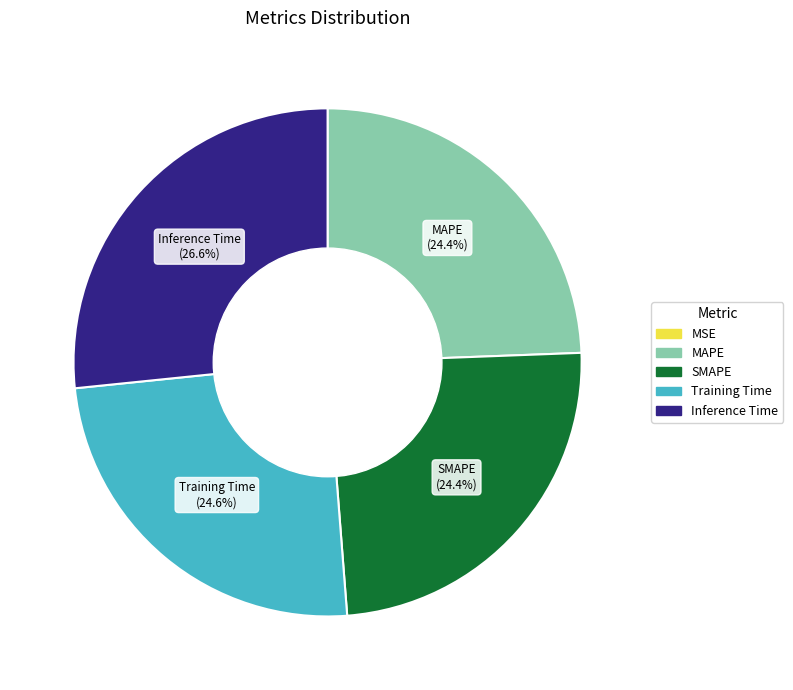

Is MAPE the majority of the pie?

No